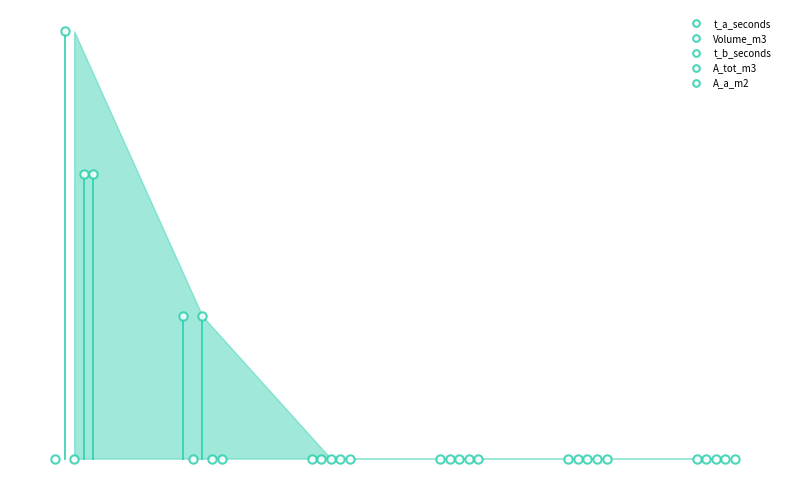

Which series has the largest total across all categories?

Volume_m3